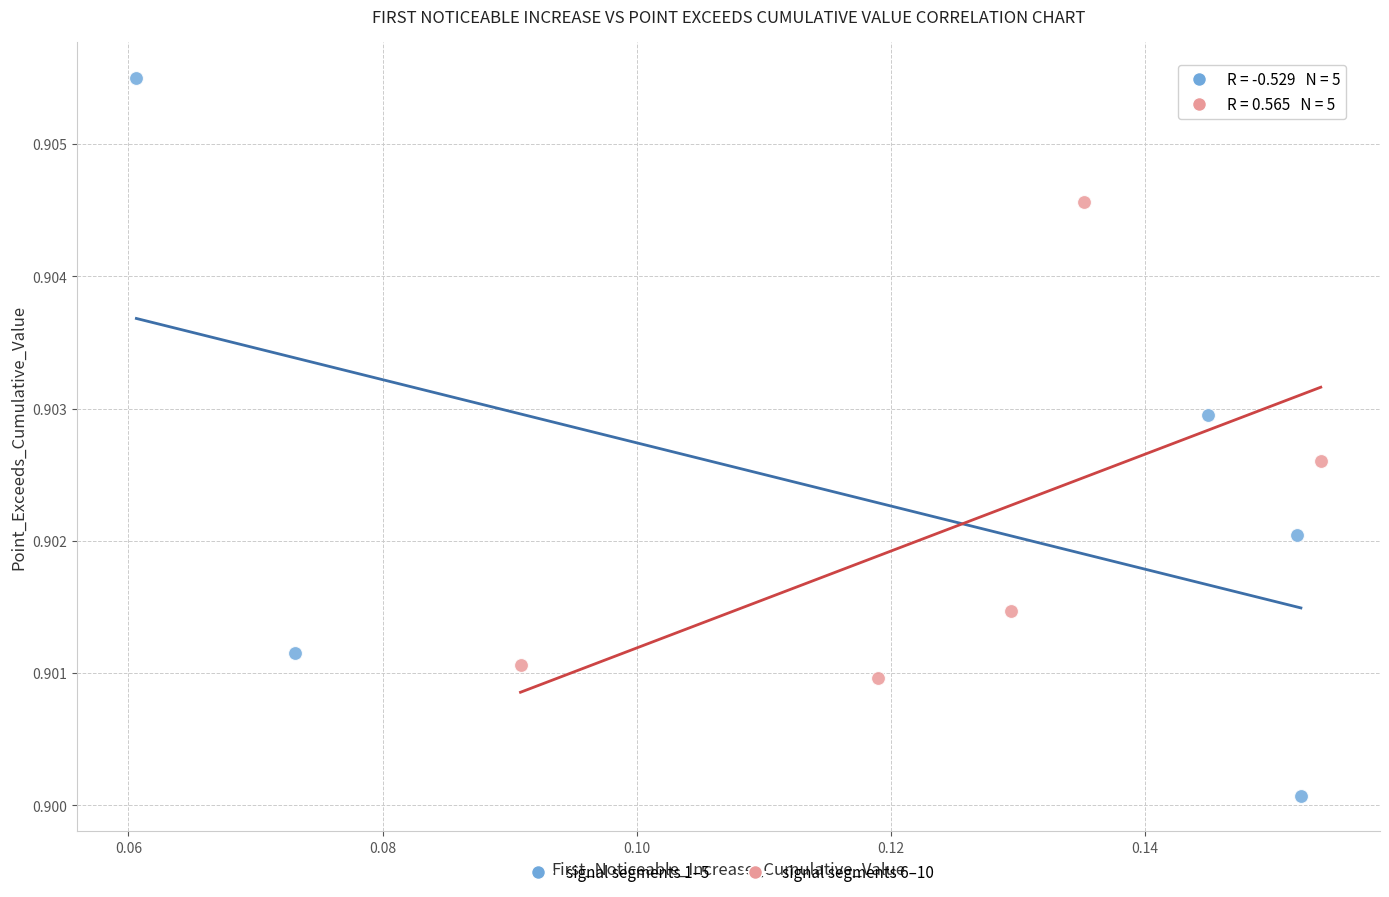

Which series has the largest Y range (max minus min)?

signal segments 1–5